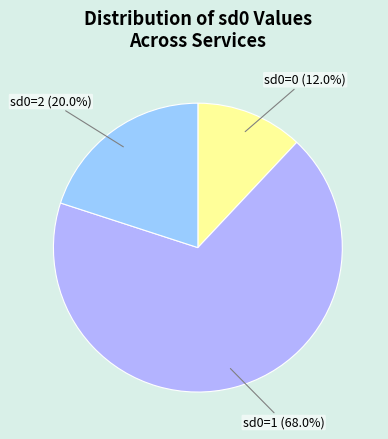

To the nearest percent, what portion does sd0=2 represent?

20%